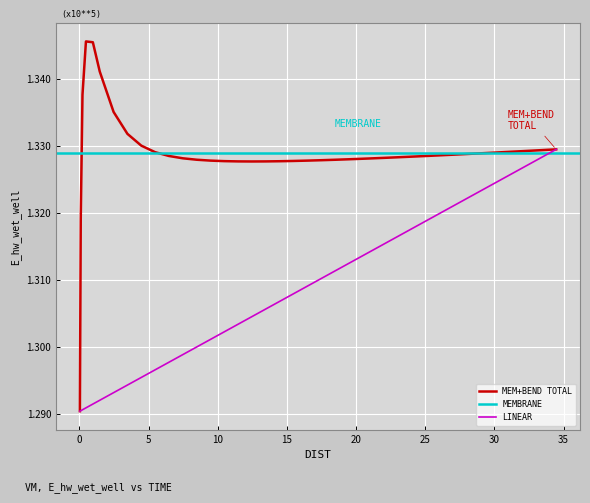

What is the difference between the maximum and second lowest values?

2639.4